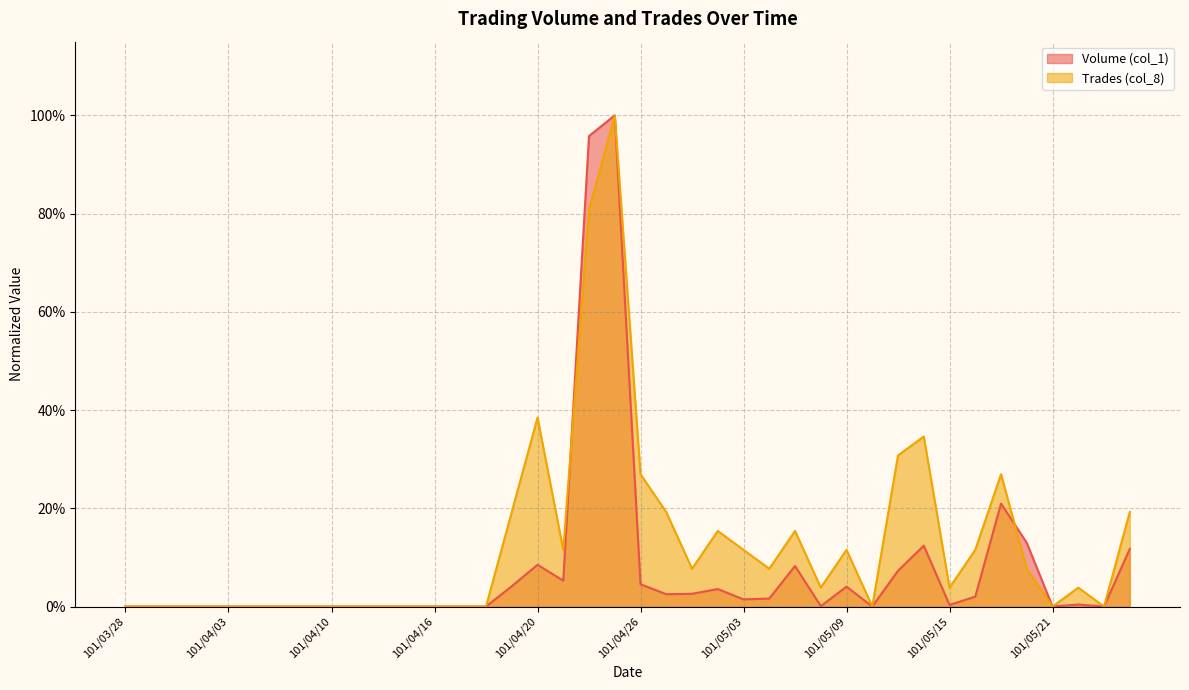

True or false: Trades (col_8) has a value of 0.8 at 101/04/24.

True